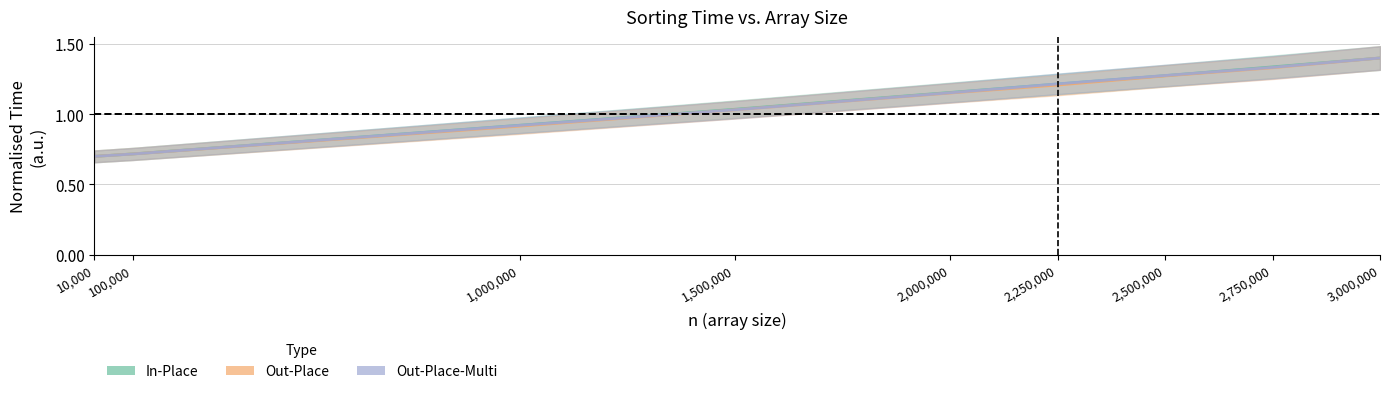

True or false: Out-Place has more than 1 interior local peaks.

False